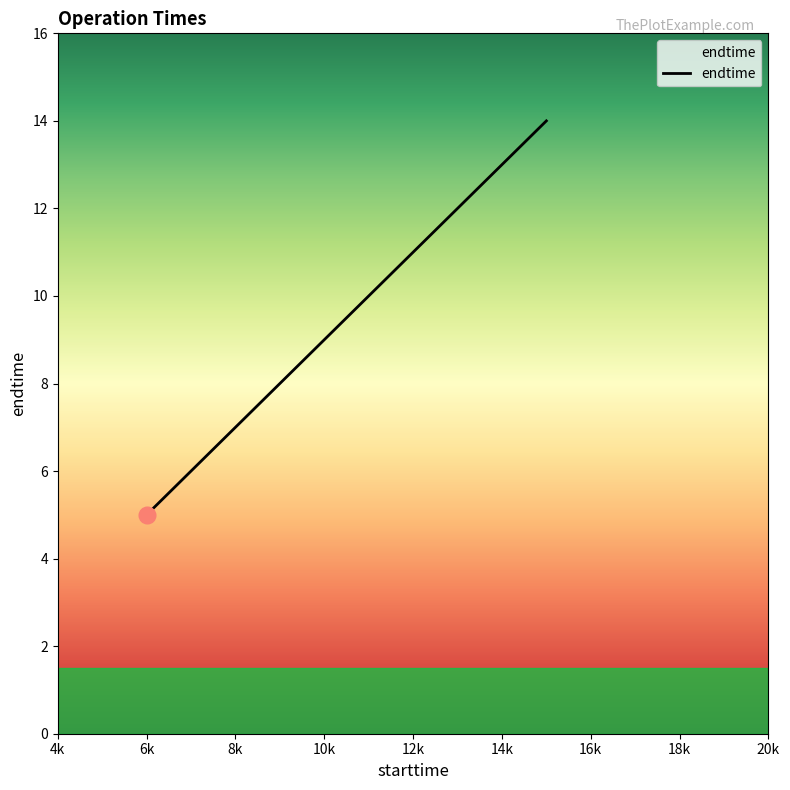

What is the average value?

10